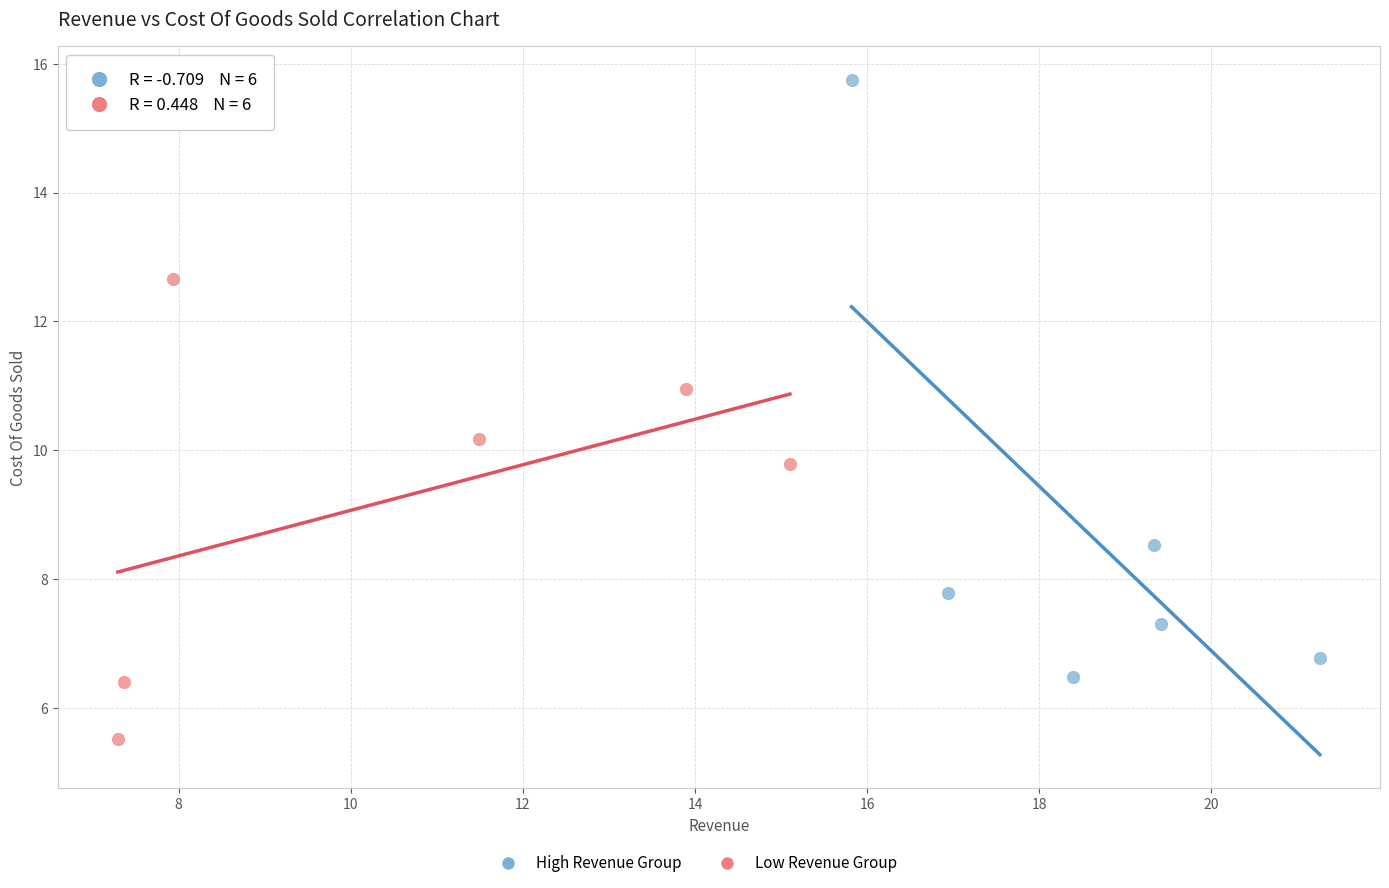

Which series contains the lowest Y value?

Low Revenue Group